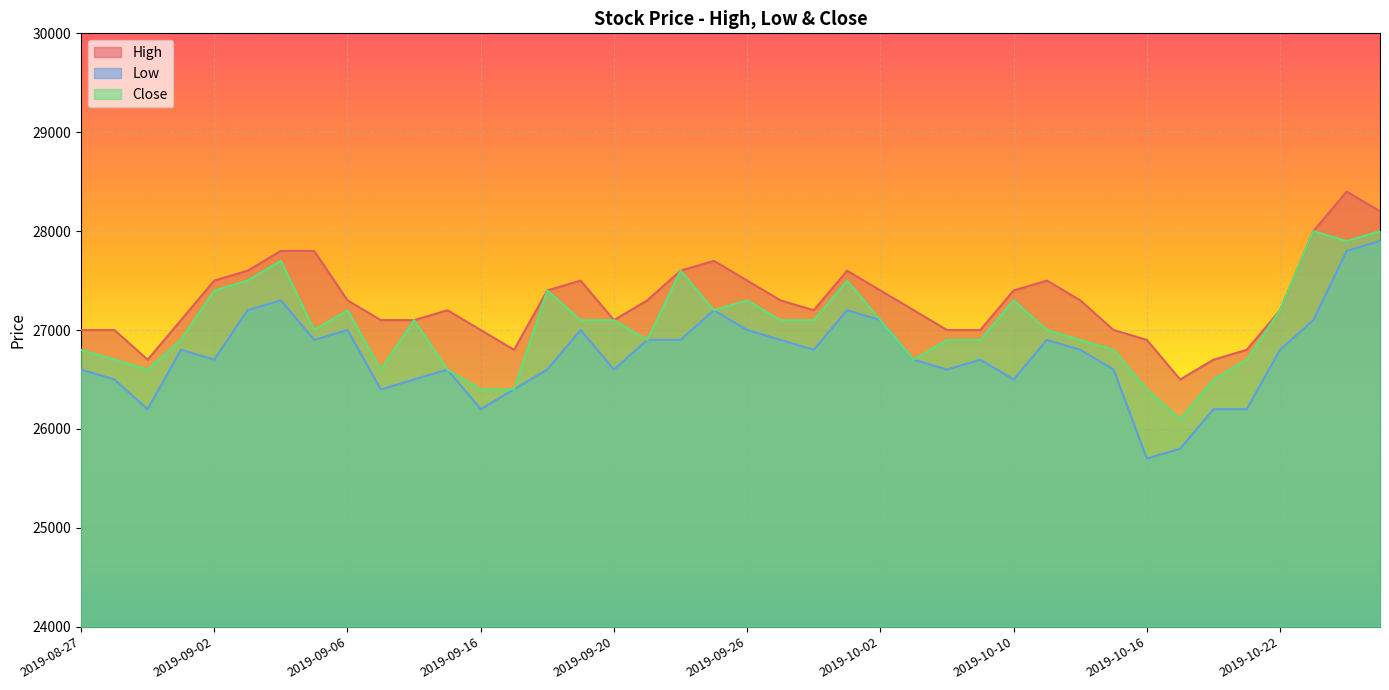

What is the average value of the Close series?

27040